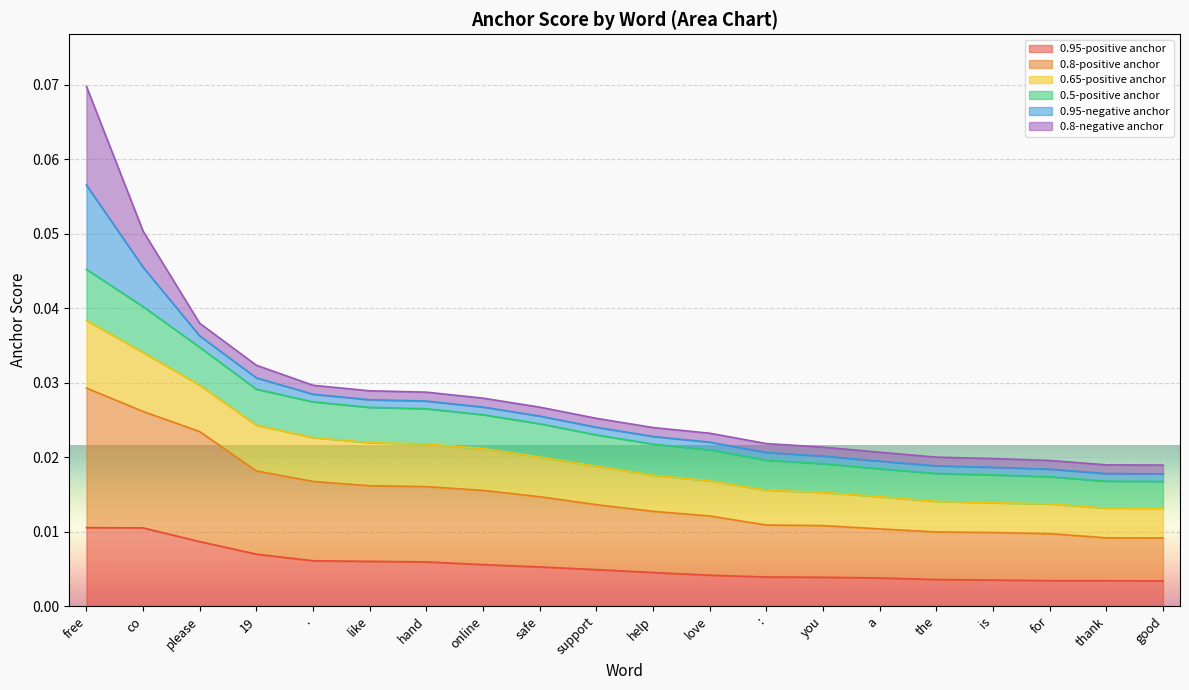

What is the maximum value shown in the chart?

0.1